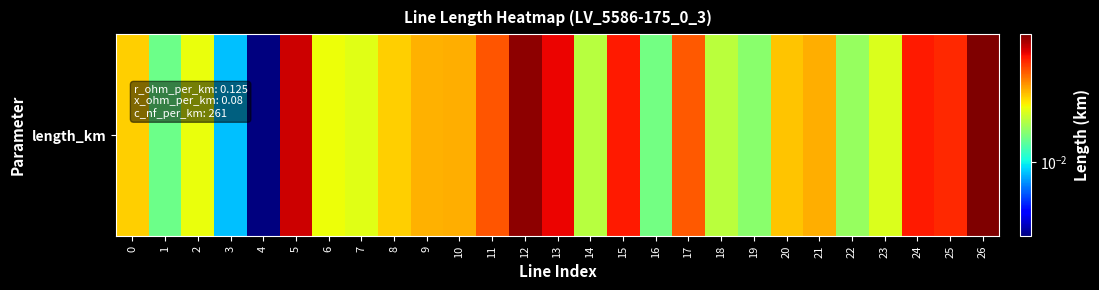

Reading right to left, transcribe all the data shown in this chart.

0.1	0.1	0.1	0.0	0.0	0.0	0.0	0.0	0.0	0.1	0.0	0.1	0.0	0.1	0.1	0.1	0.0	0.0	0.0	0.0	0.0	0.1	0.0	0.0	0.0	0.0	0.0